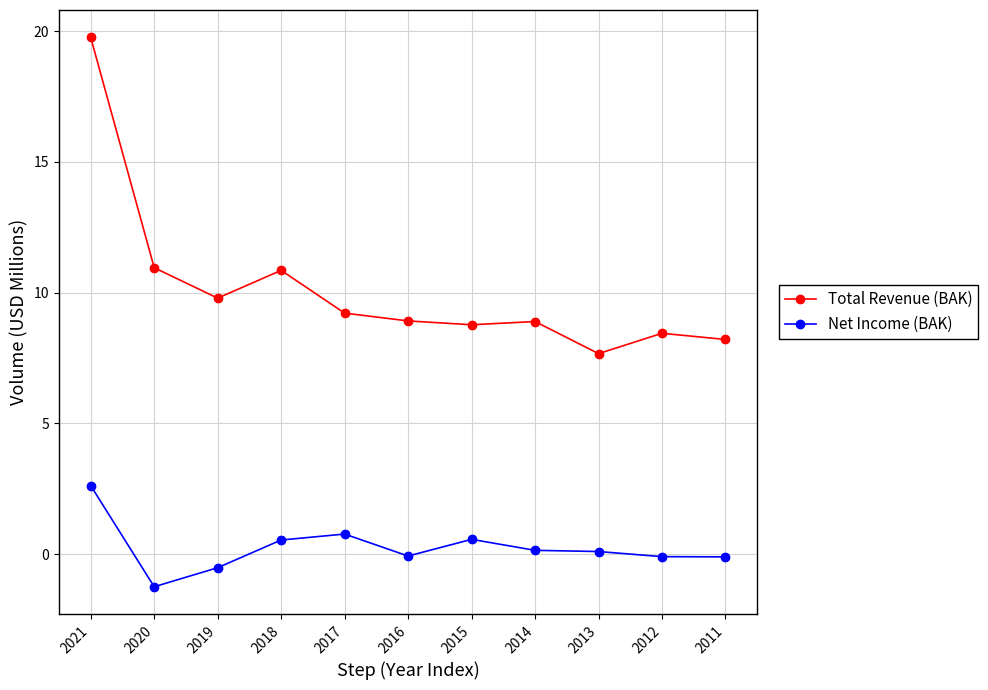

What is the difference between the highest and lowest values at 2019?

10.3